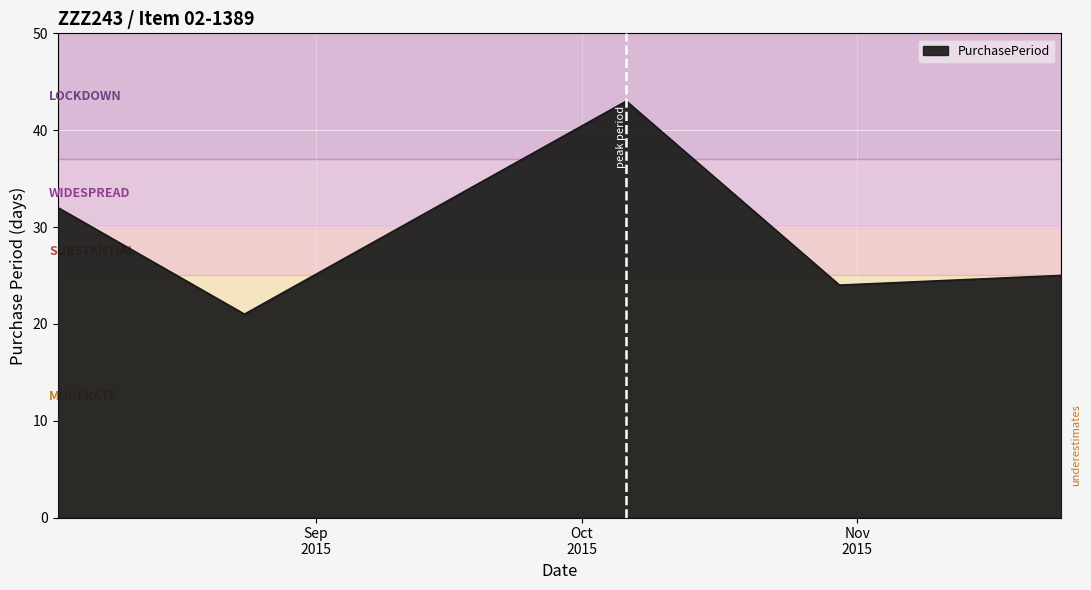

Reading right to left, list all the values displayed in this chart.

25	24	43	21	32